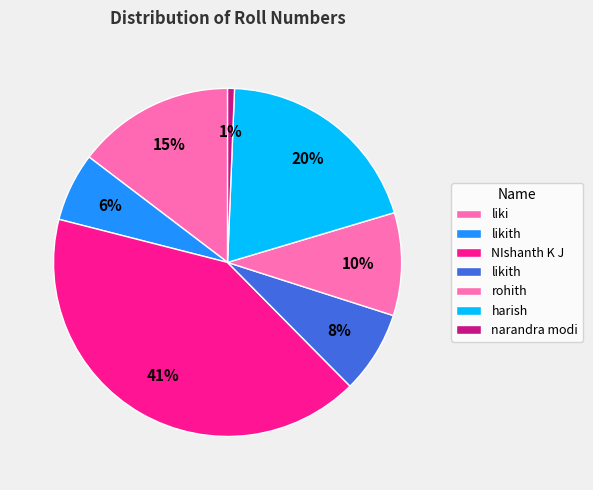

Which category has the biggest portion of the pie?

NIshanth K J